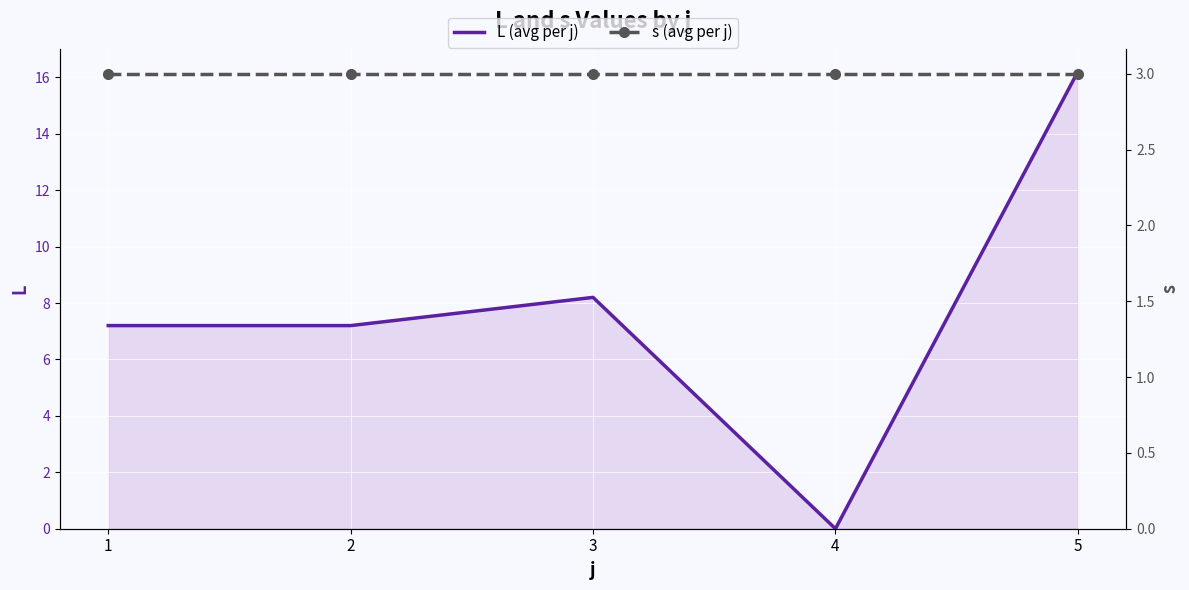

Reading right to left, extract all data points from this chart.

L (avg per j): 16.2	0.0	8.2	7.2	7.2
s (avg per j): 3.0	3.0	3.0	3.0	3.0